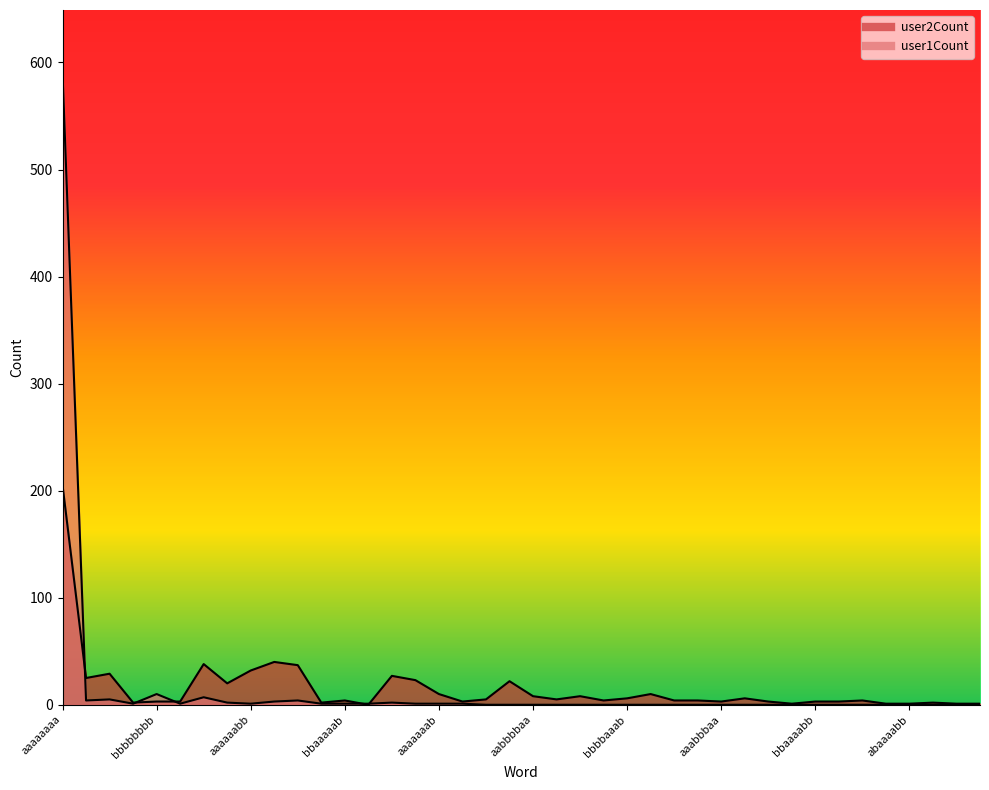

True or false: user1Count has more than 2 points higher than both neighbors.

True